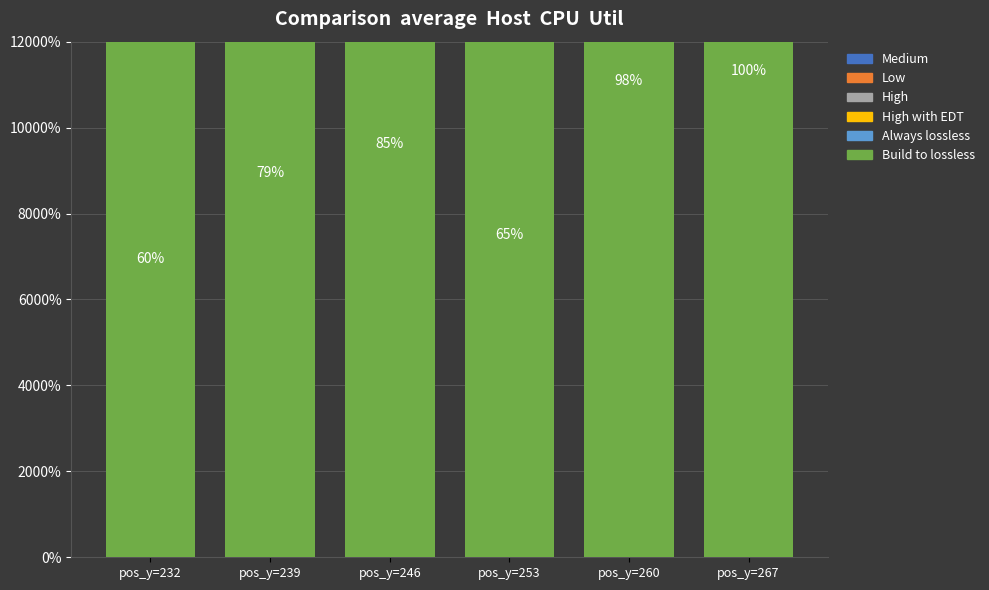

Where is Always lossless nearest to the value 3?

pos_y=246